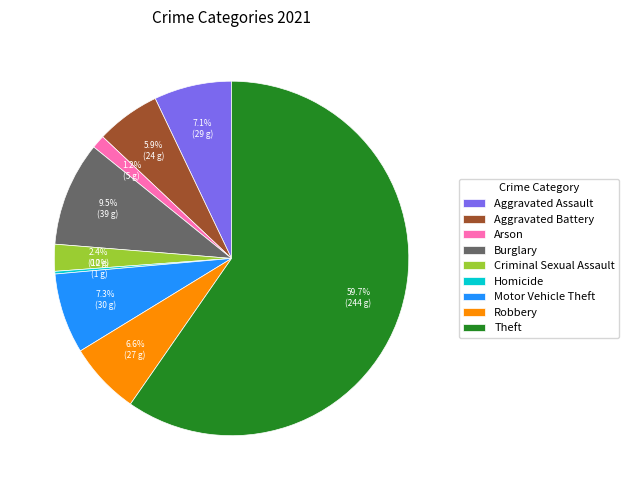

Which category has the biggest portion of the pie?

Theft